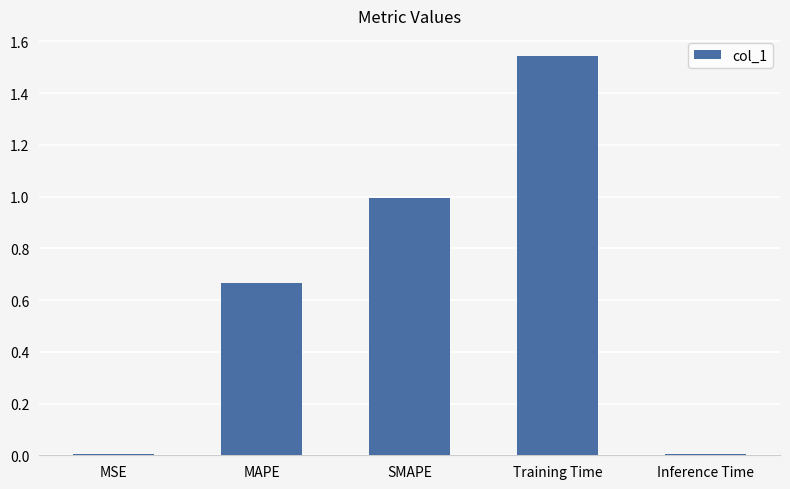

True or false: the data shows 0.0 at Inference Time.

True